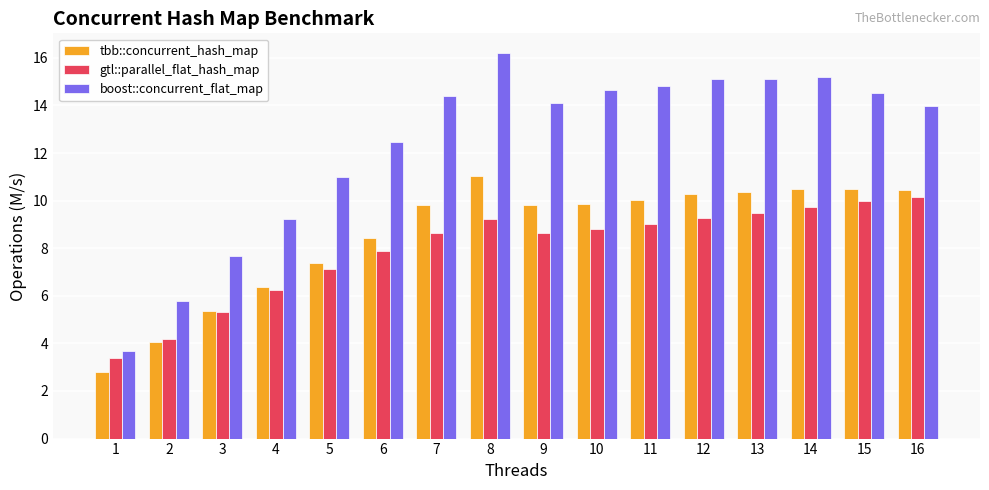

The boost::concurrent_flat_map series shows 14.6 at 10. True or false?

True